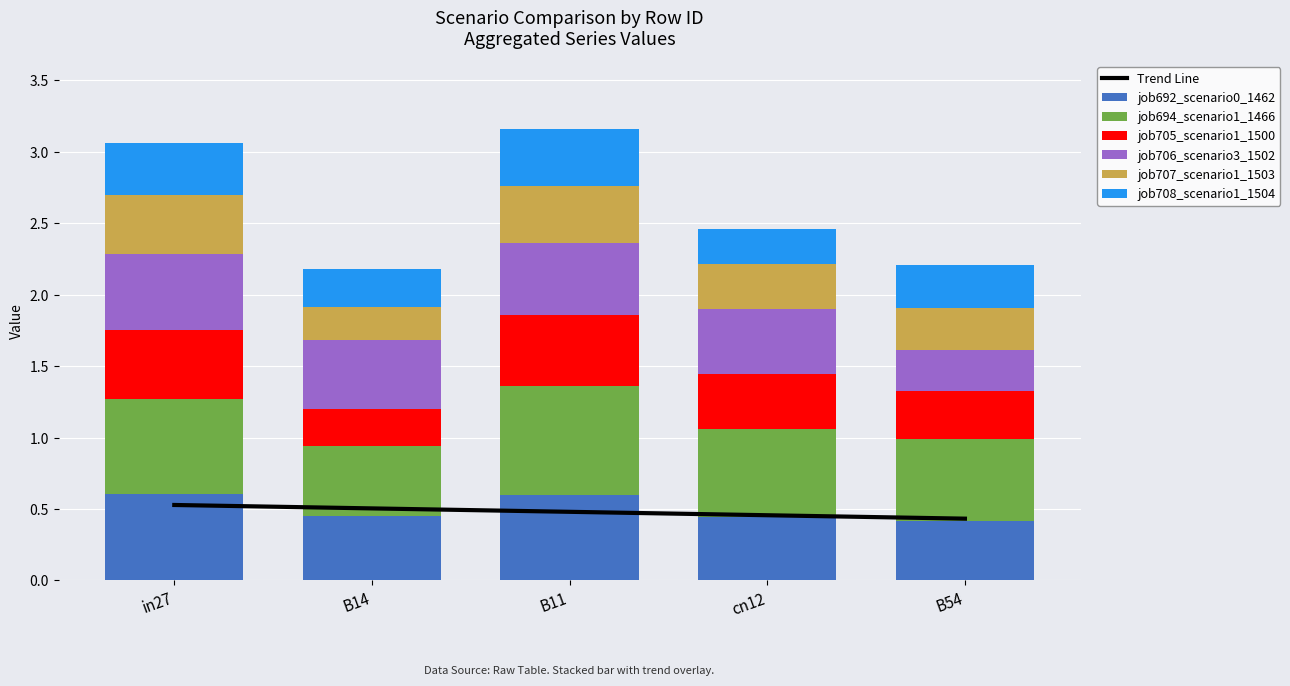

What is the total value across all series at B54?

2.2